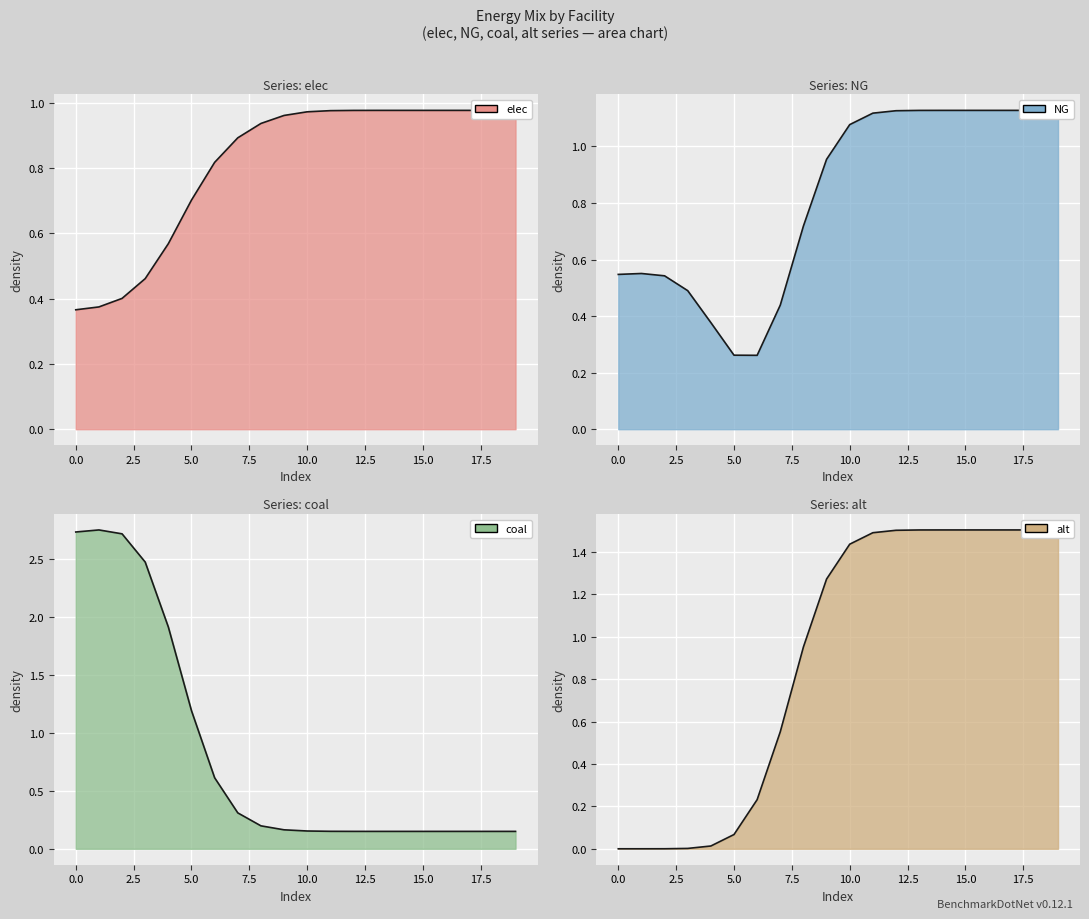

Which series has the largest total across all categories?

alt